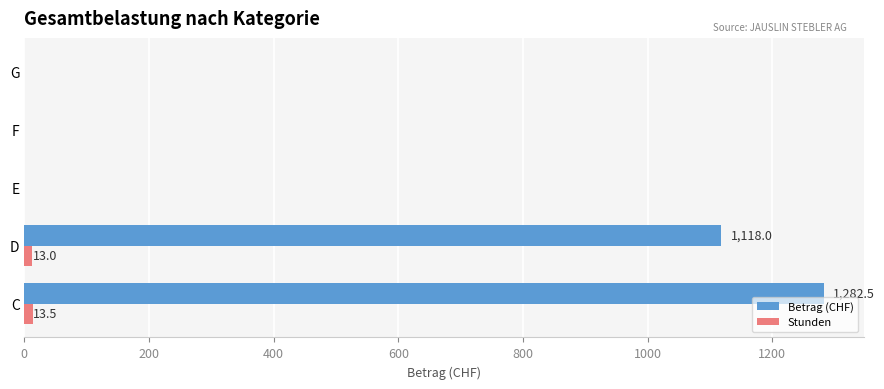

What is the average value of the Stunden series?

5.3